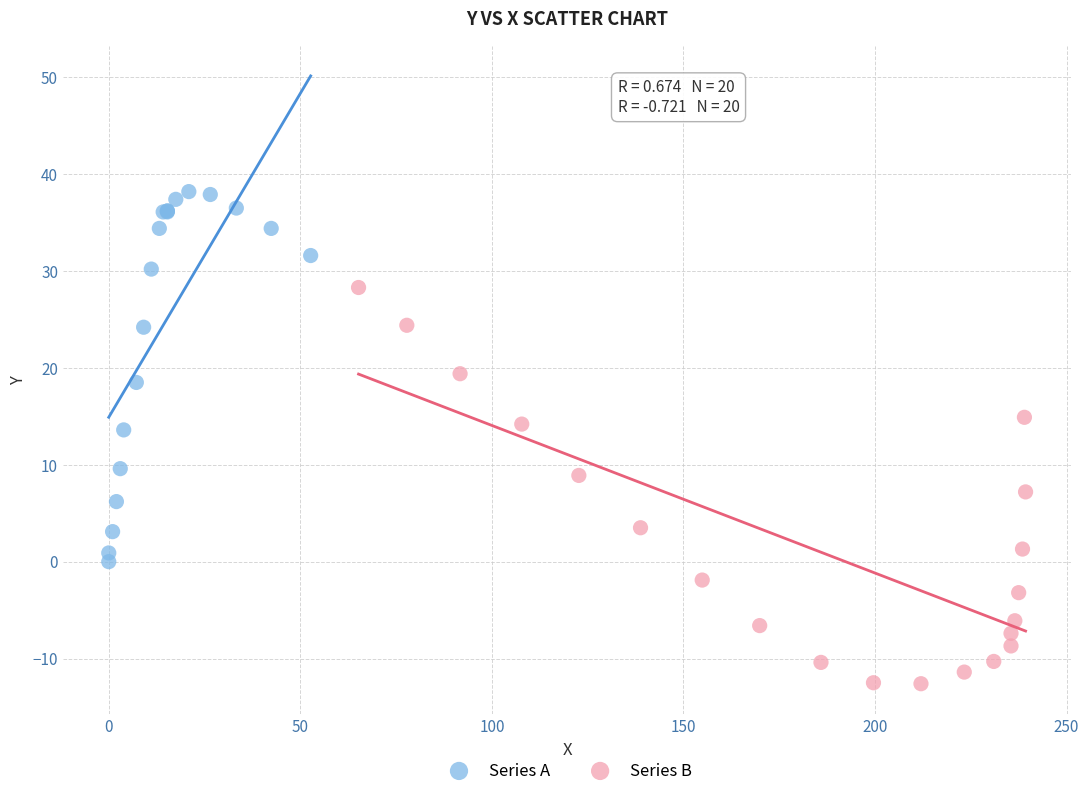

Which series reaches the minimum Y coordinate?

Series B